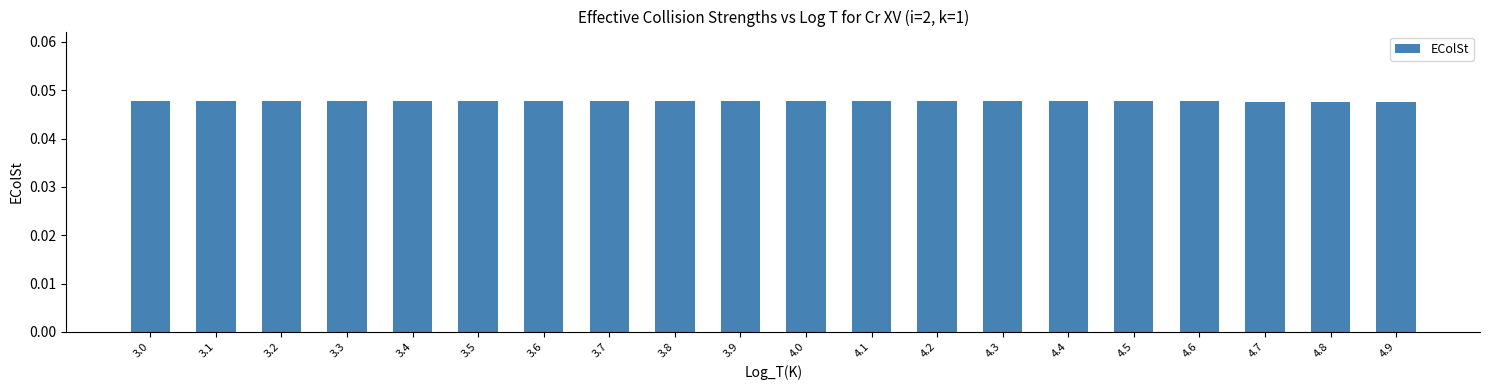

Count the values in the range 0 to 1.

20